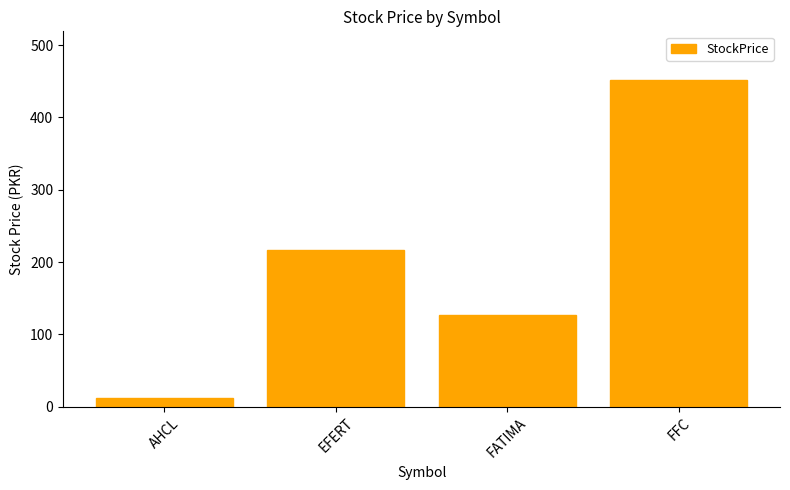

What is the minimum value shown in the chart?

12.4